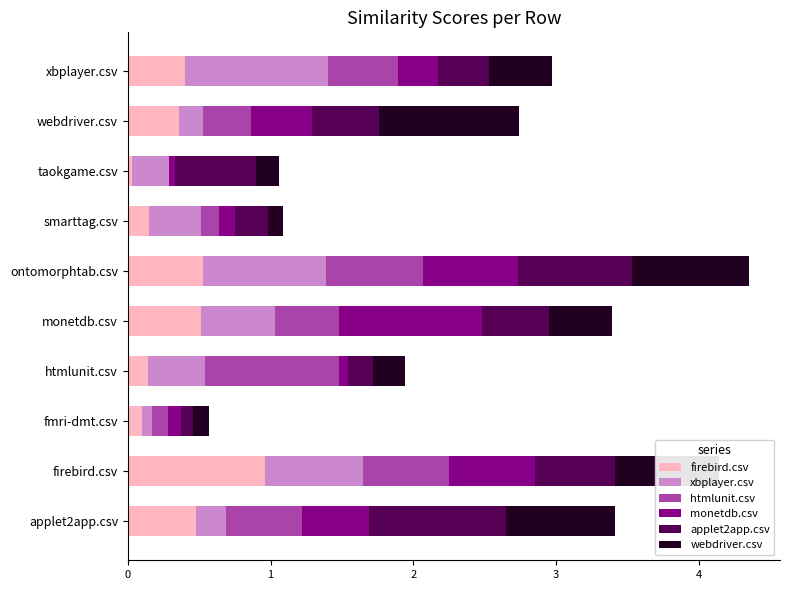

What is the sum of all firebird.csv values?

3.7